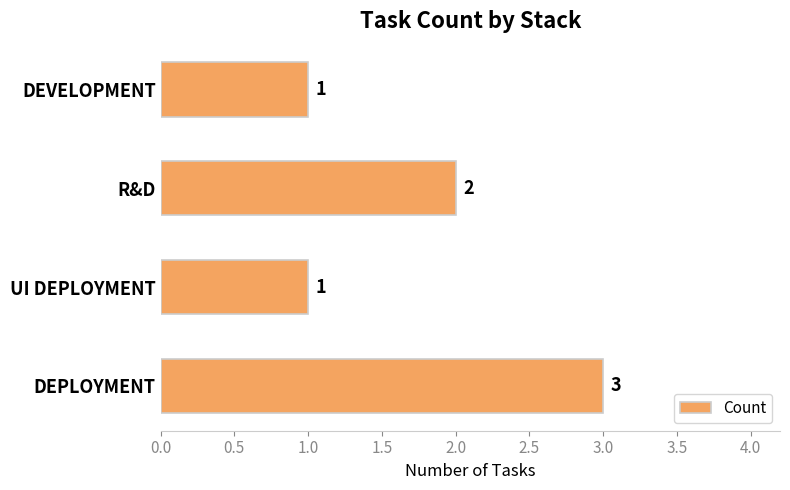

The chart shows a value of 1 at DEVELOPMENT. True or false?

True